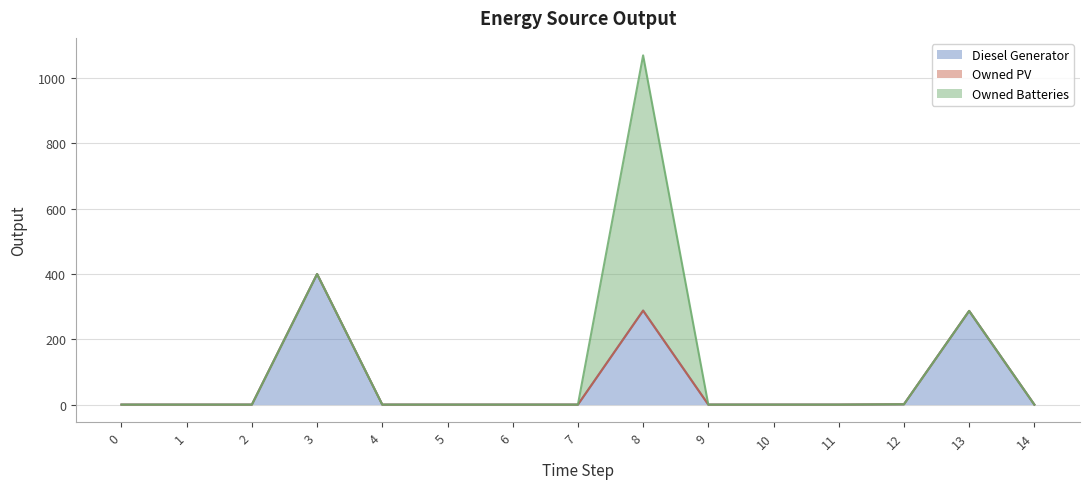

Which series has the largest range (max minus min)?

Owned Batteries